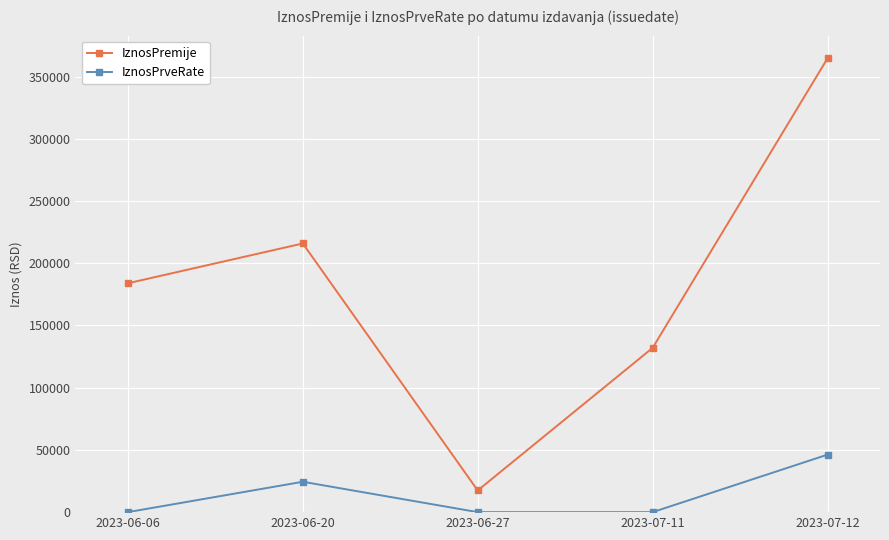

The IznosPrveRate series shows 0 at 2023-07-11. True or false?

True